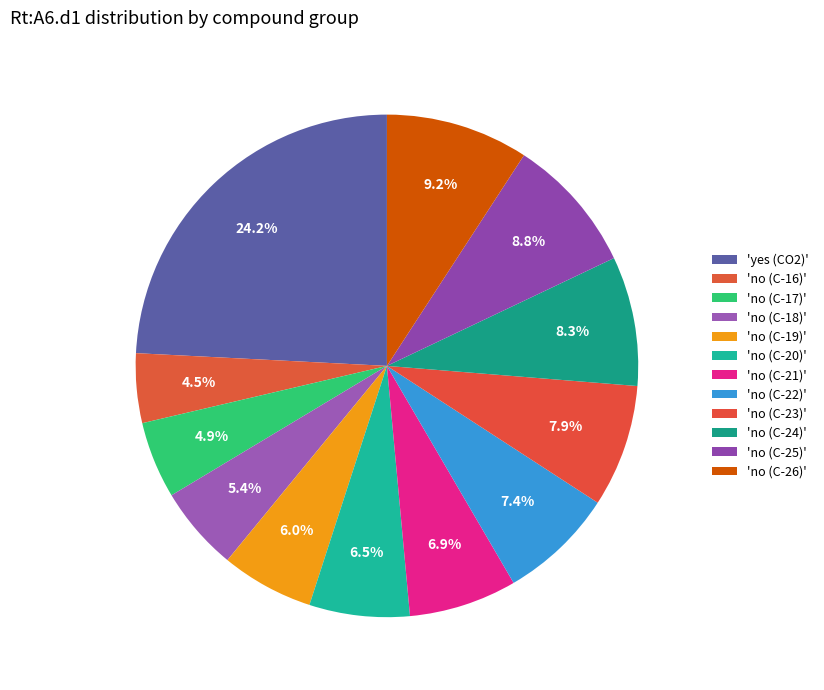

Count the number of slices in the pie.

12